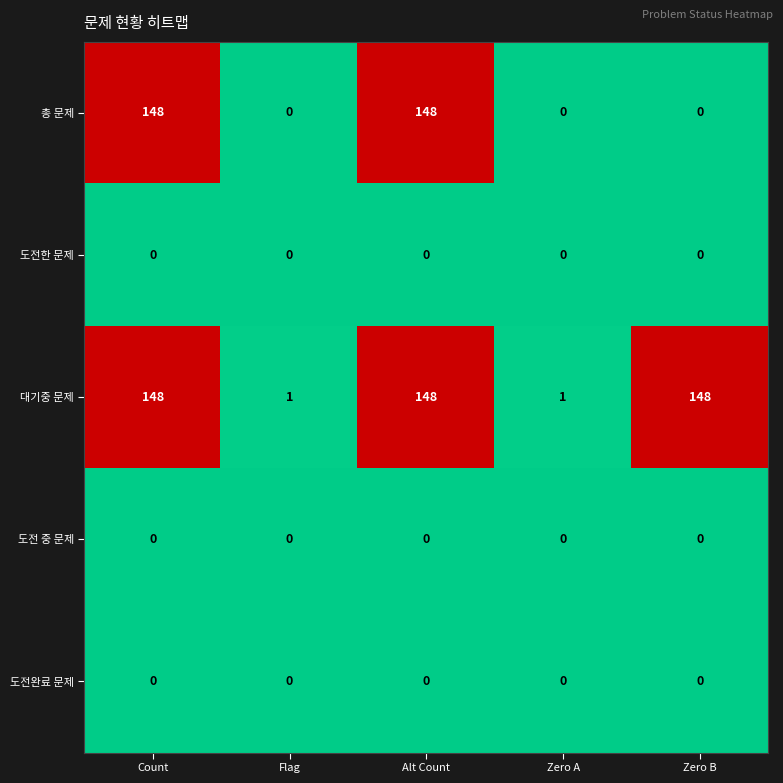

Which series has the largest total across all categories?

대기중 문제